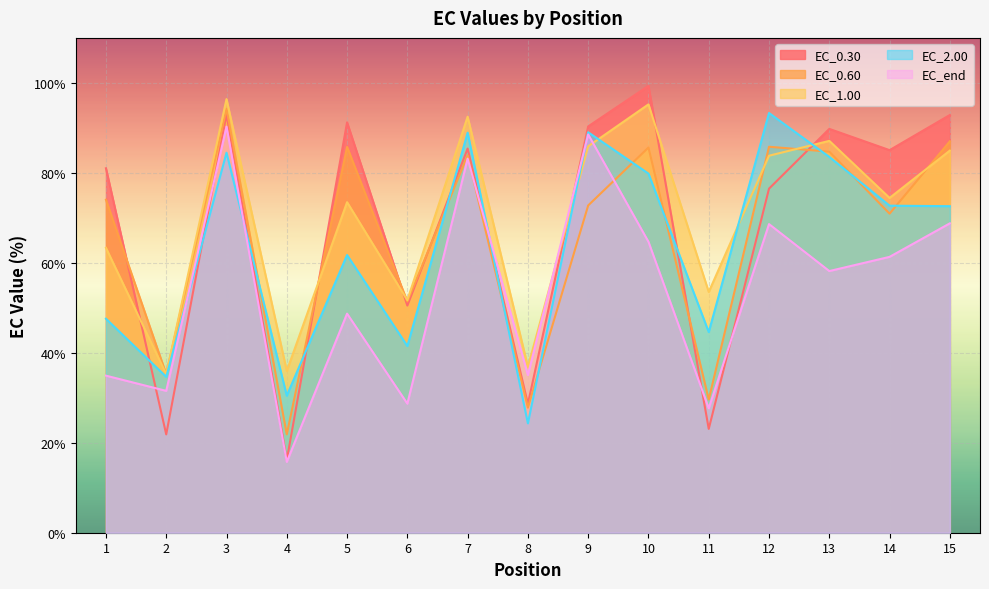

Reading right to left, what are all the values shown in this chart?

EC_0.30: 15=92.9	14=85.0	13=89.8	12=76.5	11=23.1	10=99.3	9=90.3	8=28.6	7=85.4	6=50.5	5=91.2	4=16.2	3=93.0	2=21.9	1=81.0
EC_0.60: 15=87.0	14=70.9	13=84.7	12=85.8	11=29.6	10=85.6	9=72.8	8=27.8	7=83.9	6=51.4	5=85.8	4=21.9	3=94.2	2=35.2	1=74.0
EC_1.00: 15=84.9	14=74.4	13=87.1	12=83.8	11=53.5	10=95.2	9=85.9	8=36.9	7=92.5	6=51.7	5=73.5	4=36.0	3=96.4	2=35.2	1=63.3
EC_2.00: 15=72.6	14=72.7	13=83.5	12=93.3	11=44.6	10=79.8	9=89.0	8=24.3	7=88.9	6=41.5	5=61.7	4=30.5	3=84.5	2=34.7	1=47.6
EC_end: 15=68.8	14=61.3	13=58.2	12=68.6	11=27.7	10=64.7	9=88.5	8=35.0	7=83.2	6=28.7	5=48.7	4=15.7	3=90.3	2=31.5	1=34.9